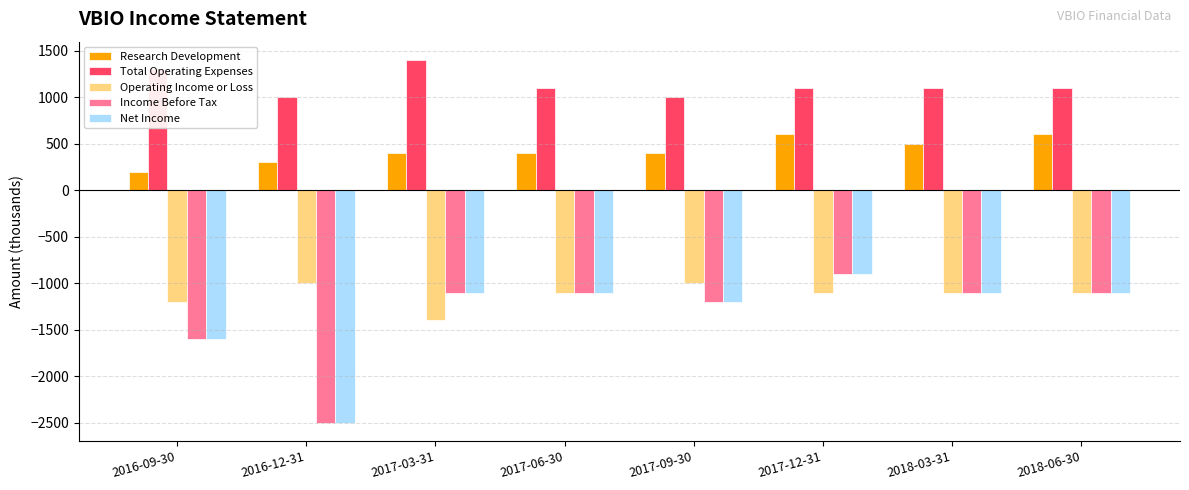

At which category does the chart reach its peak across all series?

2017-03-31